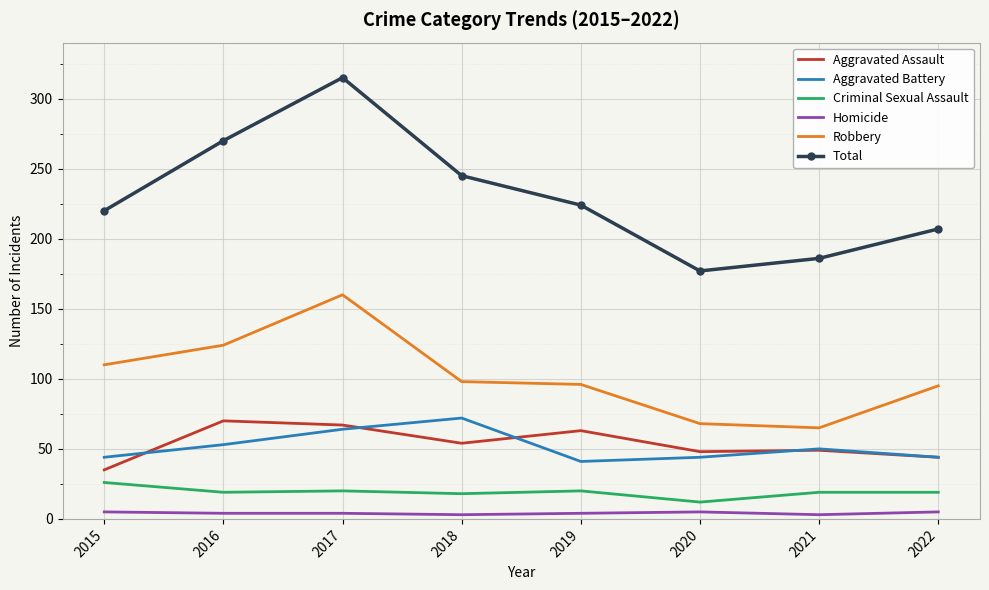

True or false: Aggravated Battery and Criminal Sexual Assault intersect in this chart.

False